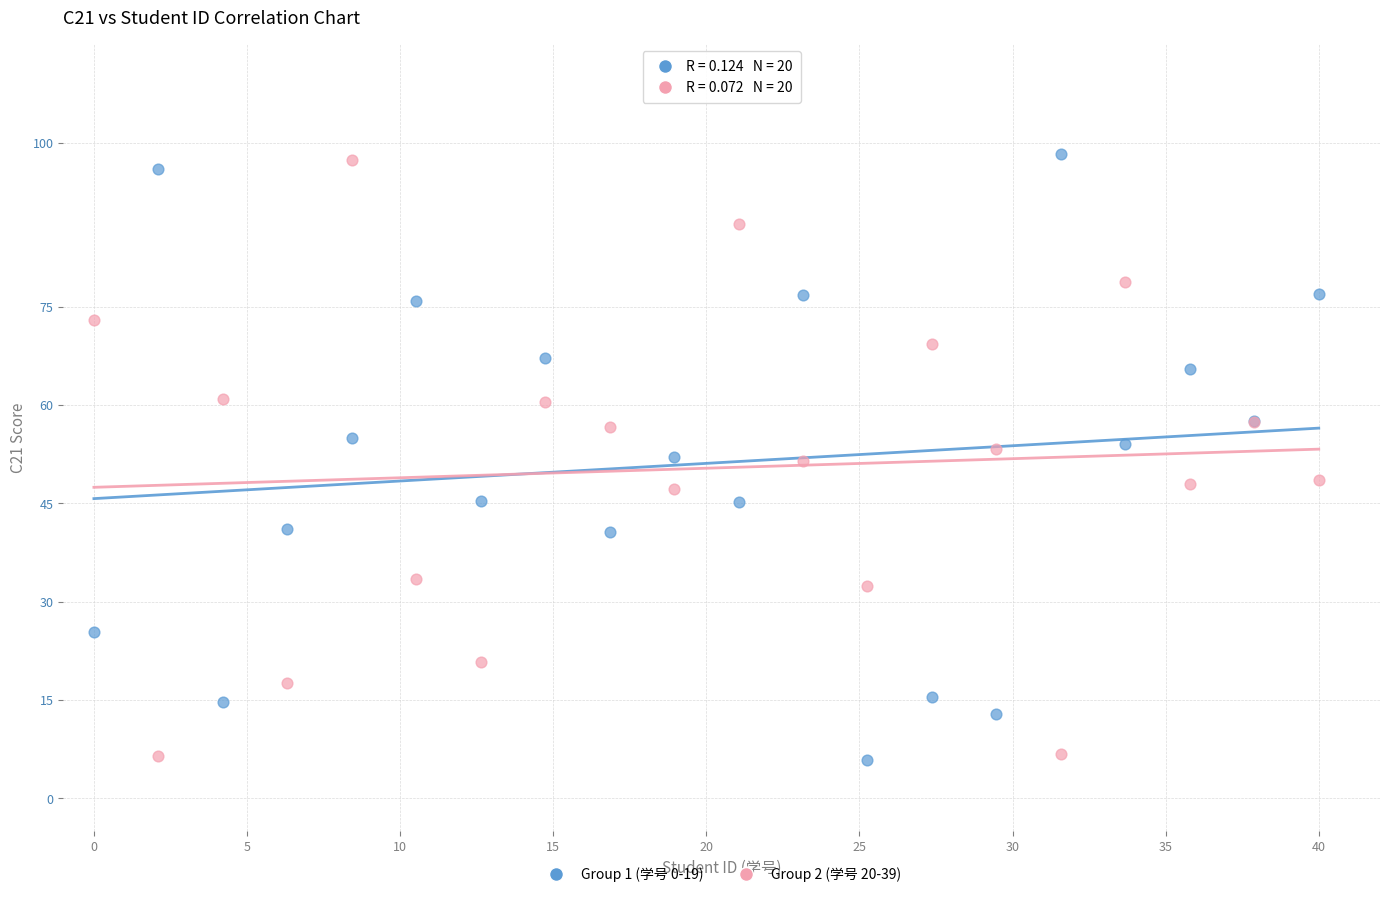

Which series contains the highest Y value?

Group 1 (学号 0-19)